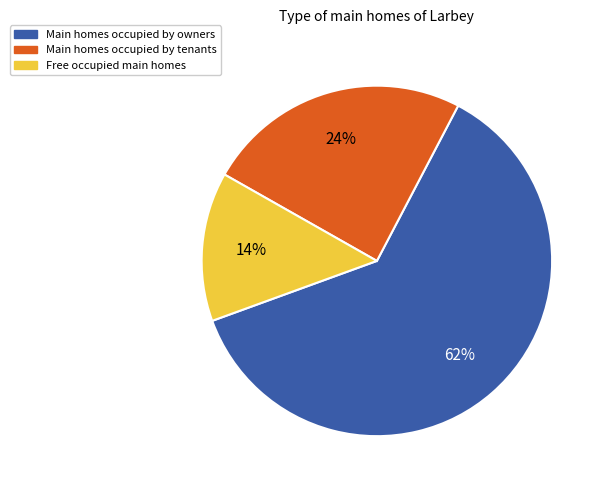

Does Main homes occupied by owners account for over 50% of the chart?

Yes